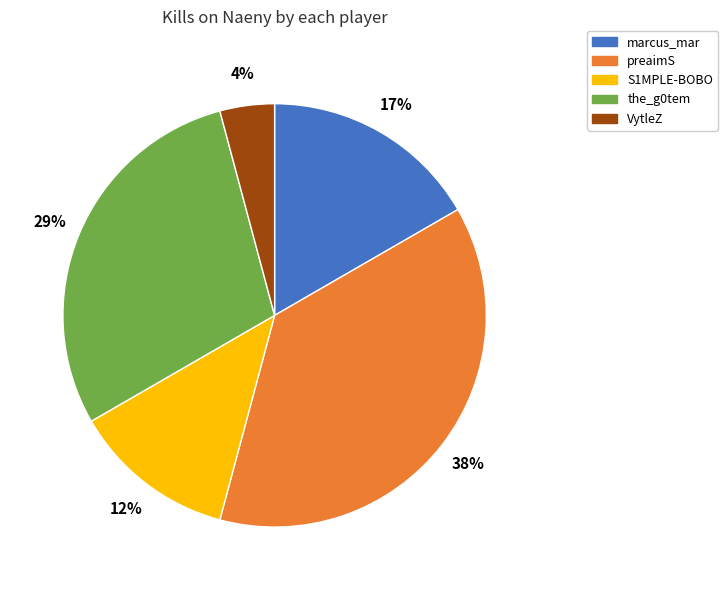

Between marcus_mar and preaimS, which is larger?

preaimS